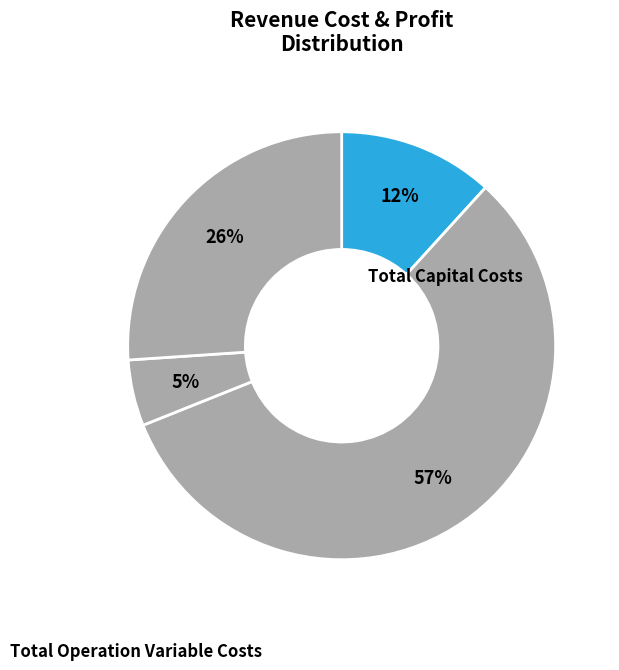

Which slice represents more than half of the pie?

Total Operation Variable Costs